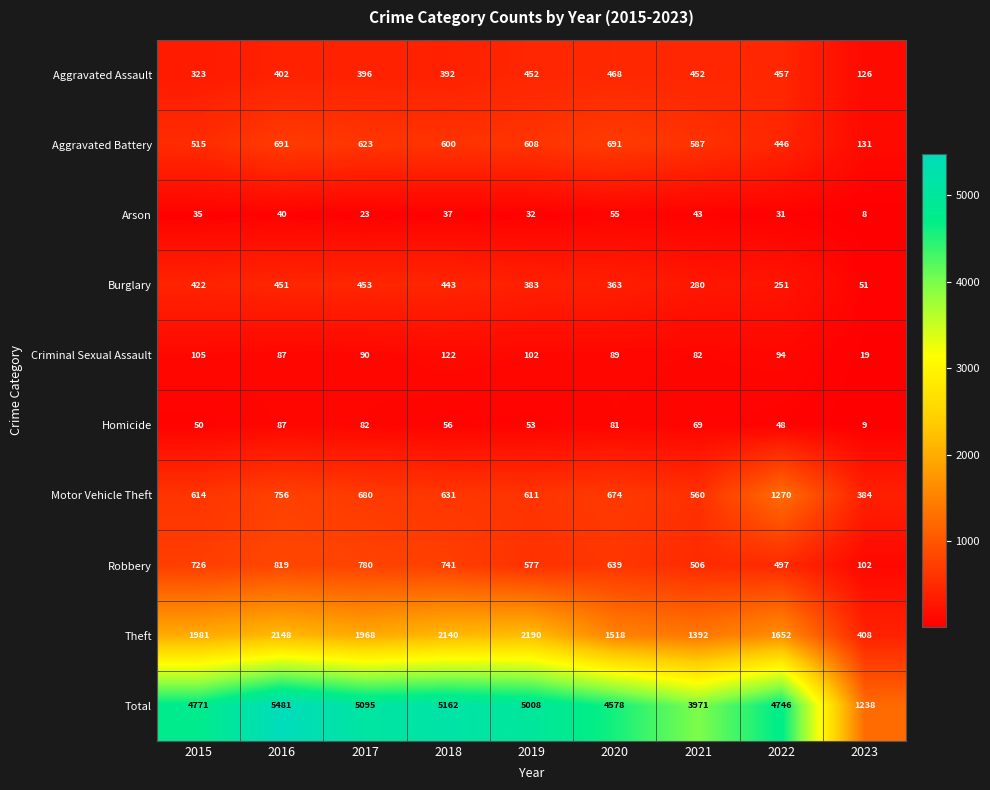

The Aggravated Battery series shows 343 at 2019. True or false?

False